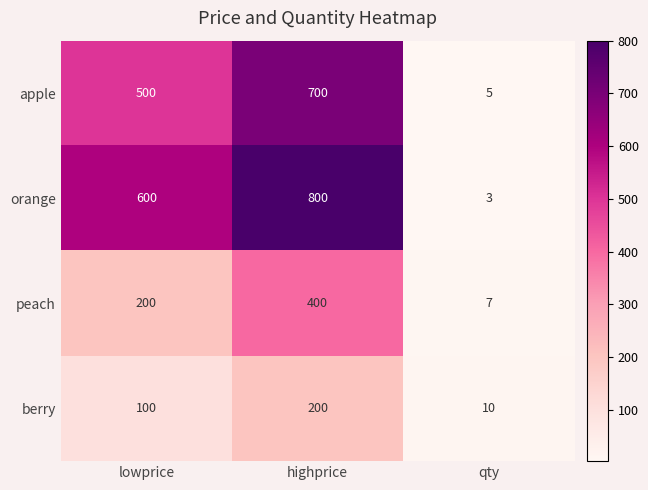

What is the total value across all series at highprice?

2100